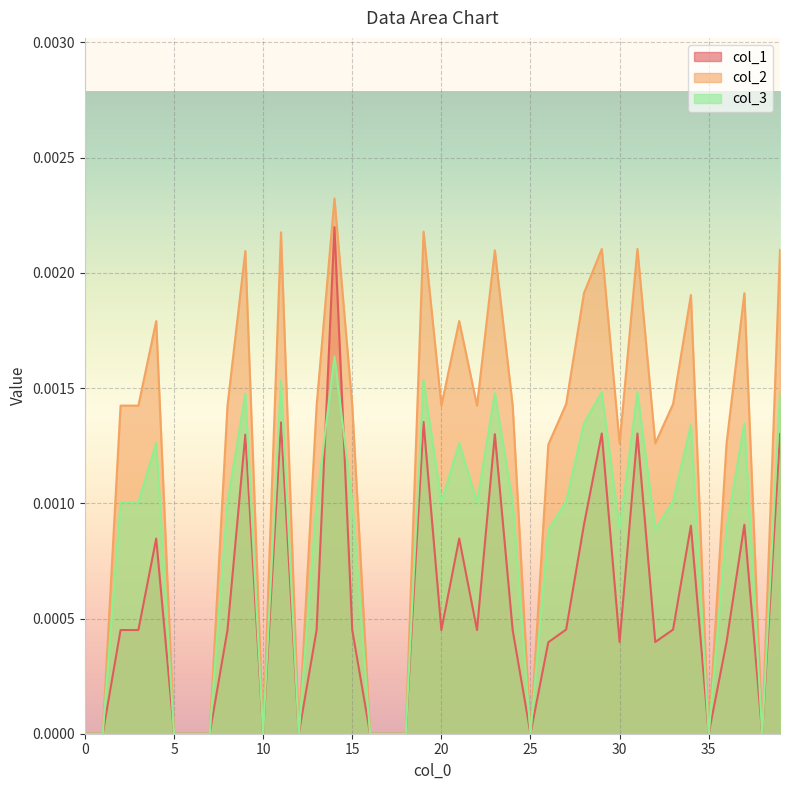

Which series has the largest total across all categories?

col_2